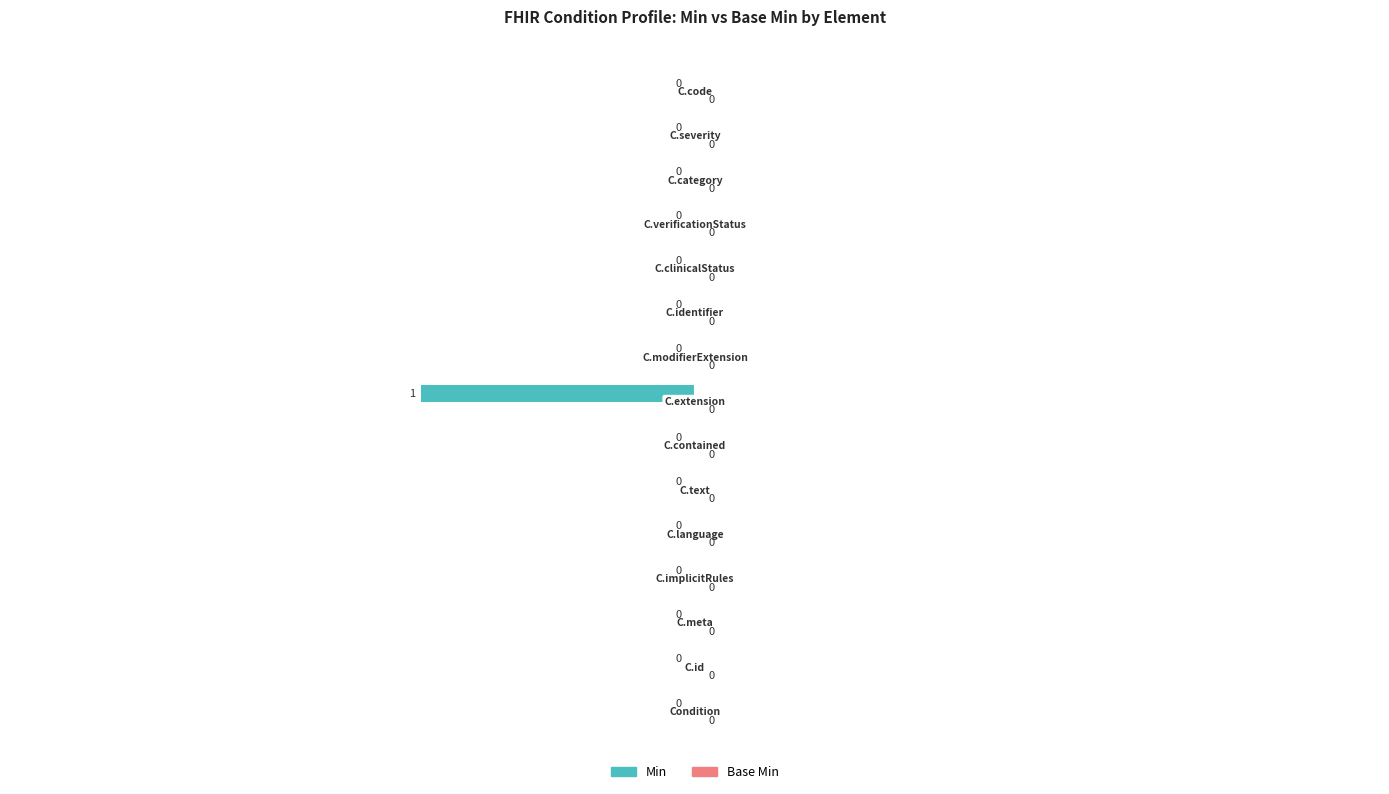

How many series are shown in this chart?

1